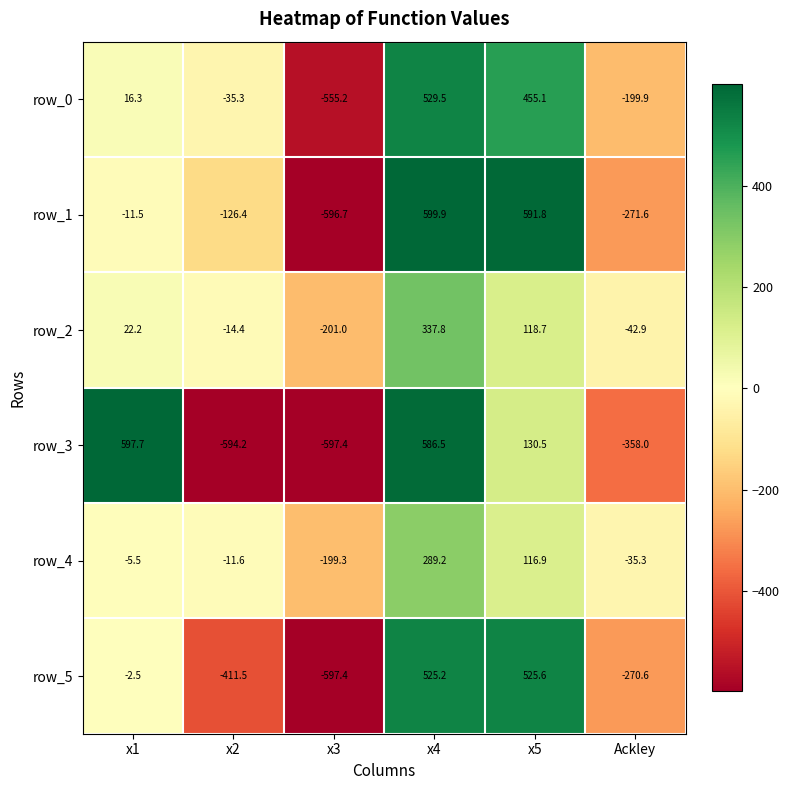

List the series in order of their peak value, lowest first.

row_4, row_2, row_5, row_0, row_3, row_1